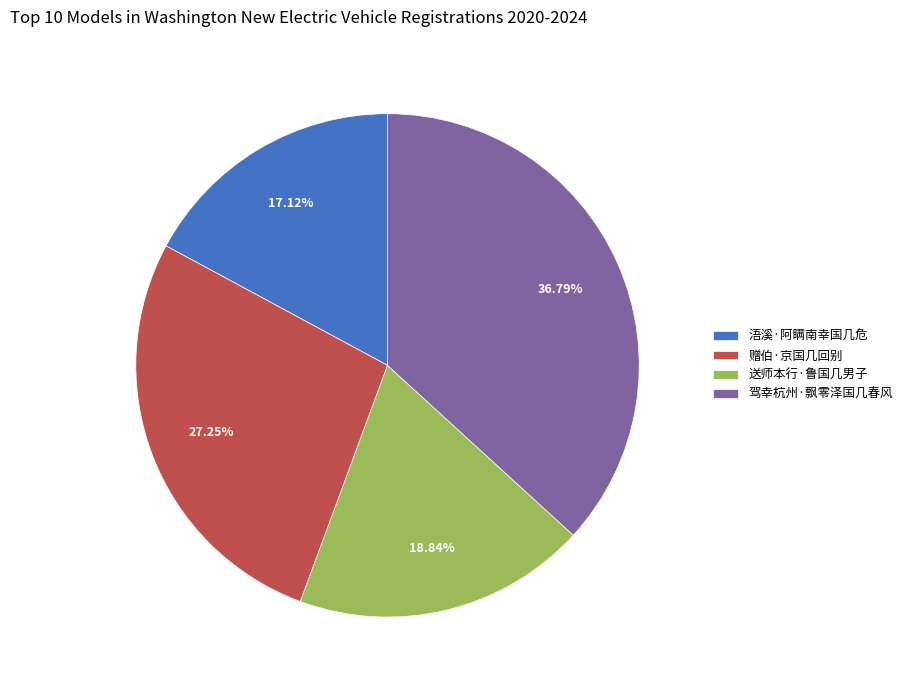

How many segments does this pie chart have?

4